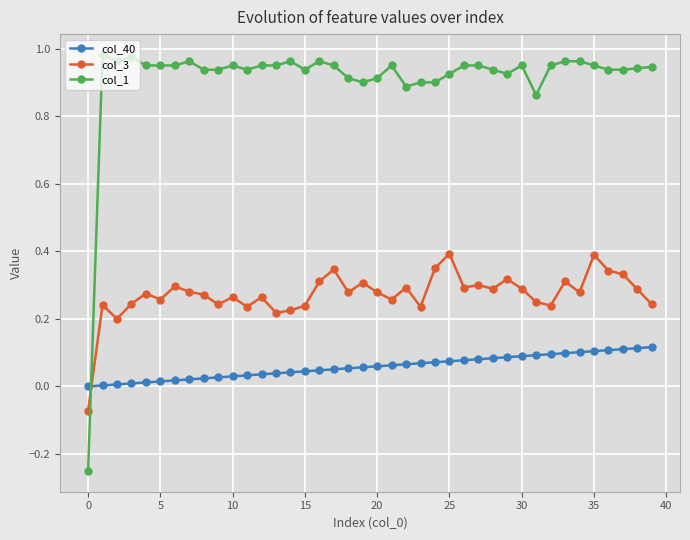

How many times do col_40 and col_3 cross each other?

1